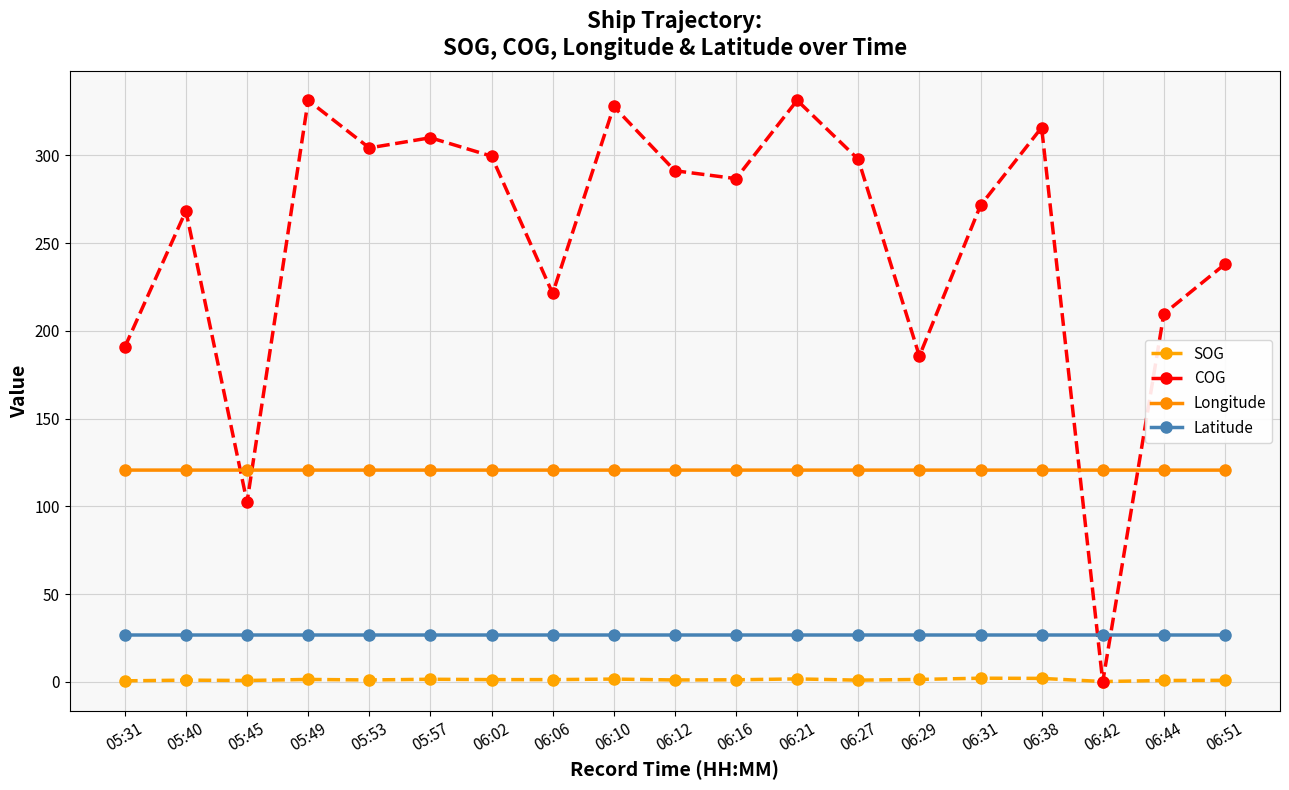

The value of Longitude at 06:10 is 192.0. True or false?

False